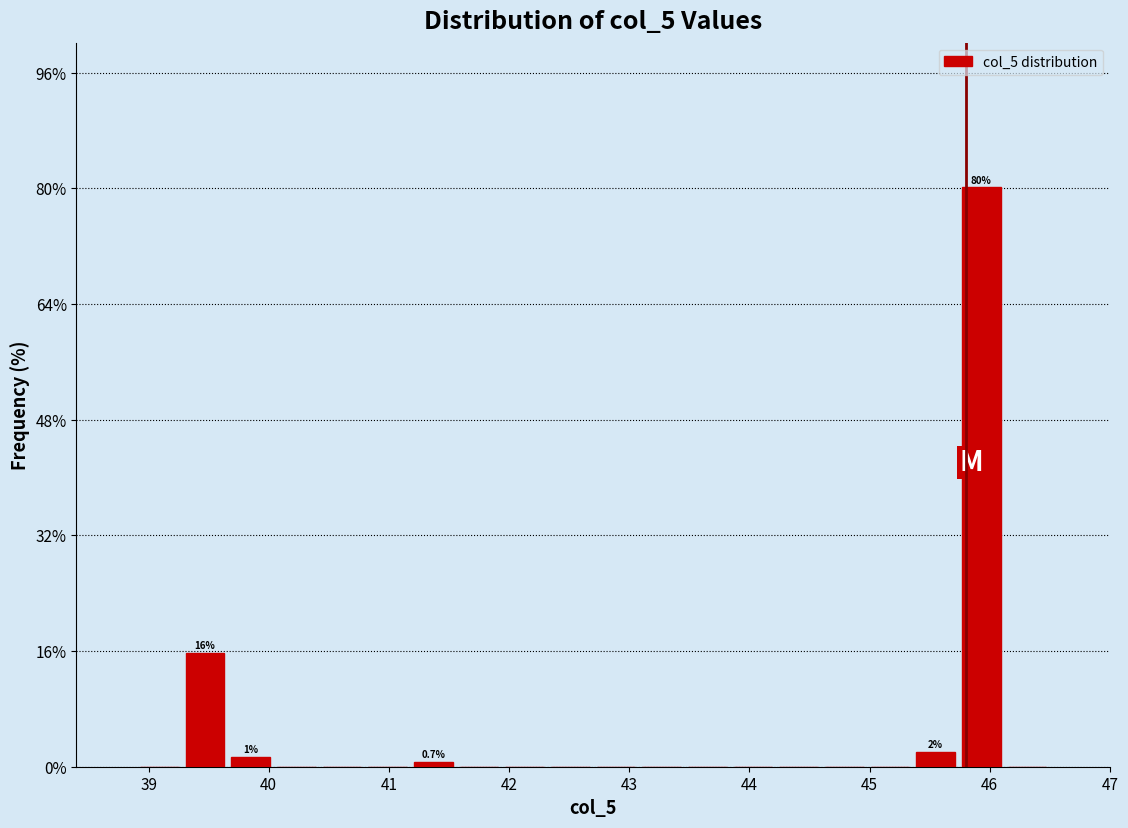

Read against the x-axis, roughly where is the centre of the tallest bar?

45.9